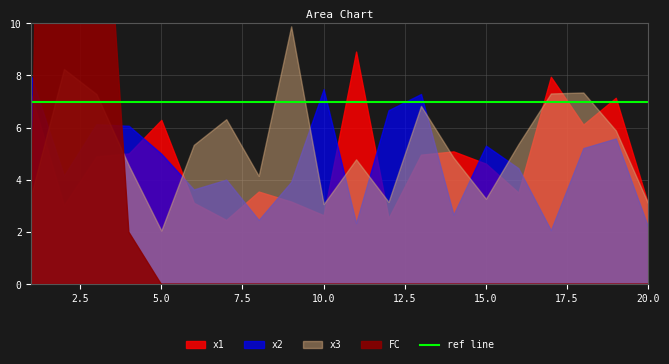

Is the value of FC at 10 greater than the value of x1 at 20?

No